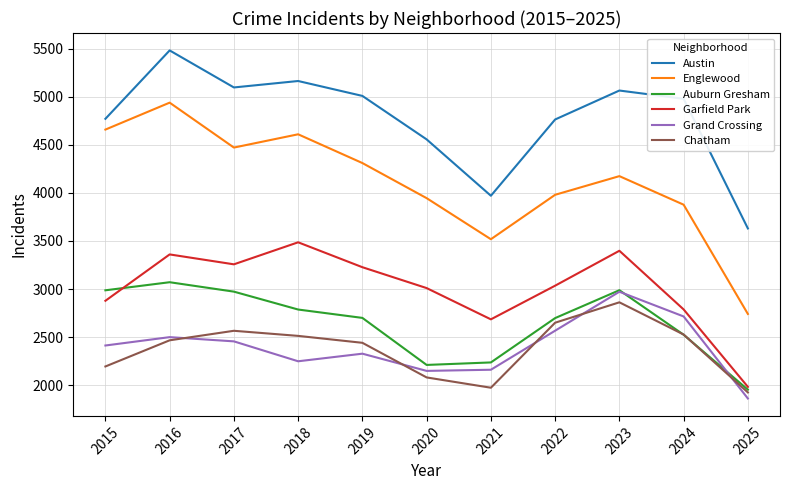

What is the difference between the highest and lowest values at 2015?

2575